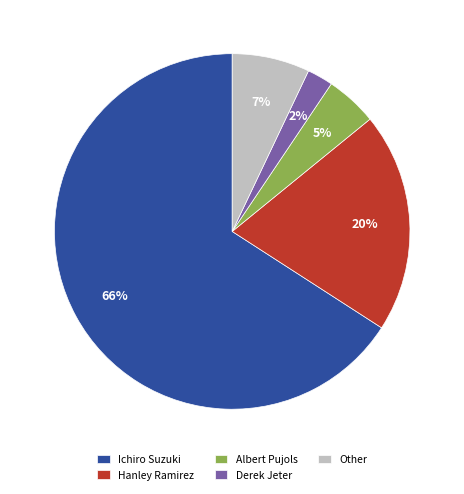

Do Hanley Ramirez and Other together represent more than half of the pie?

No